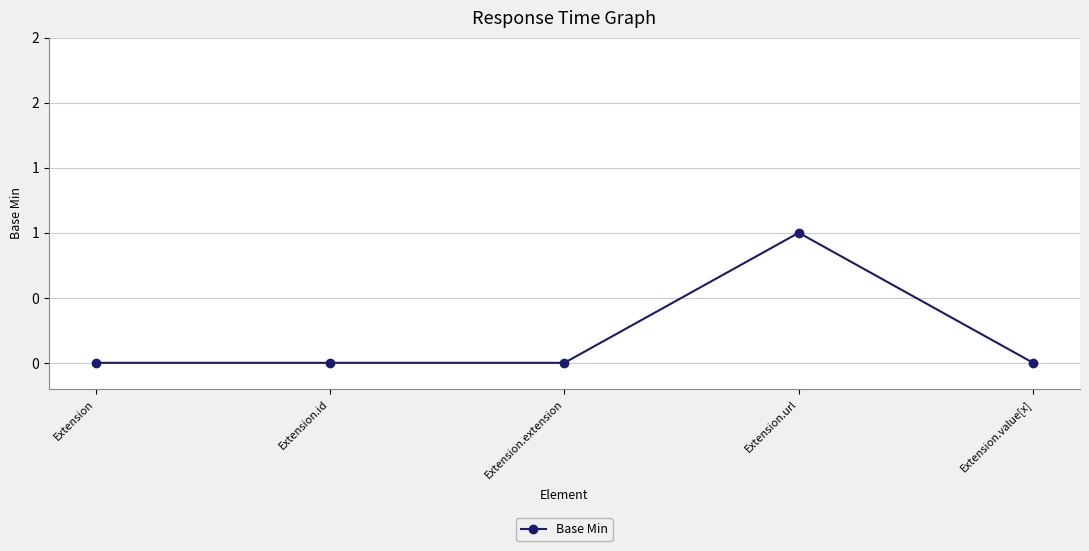

List the labels in order of value, largest first.

Extension.url, Extension, Extension.id, Extension.extension, Extension.value[x]